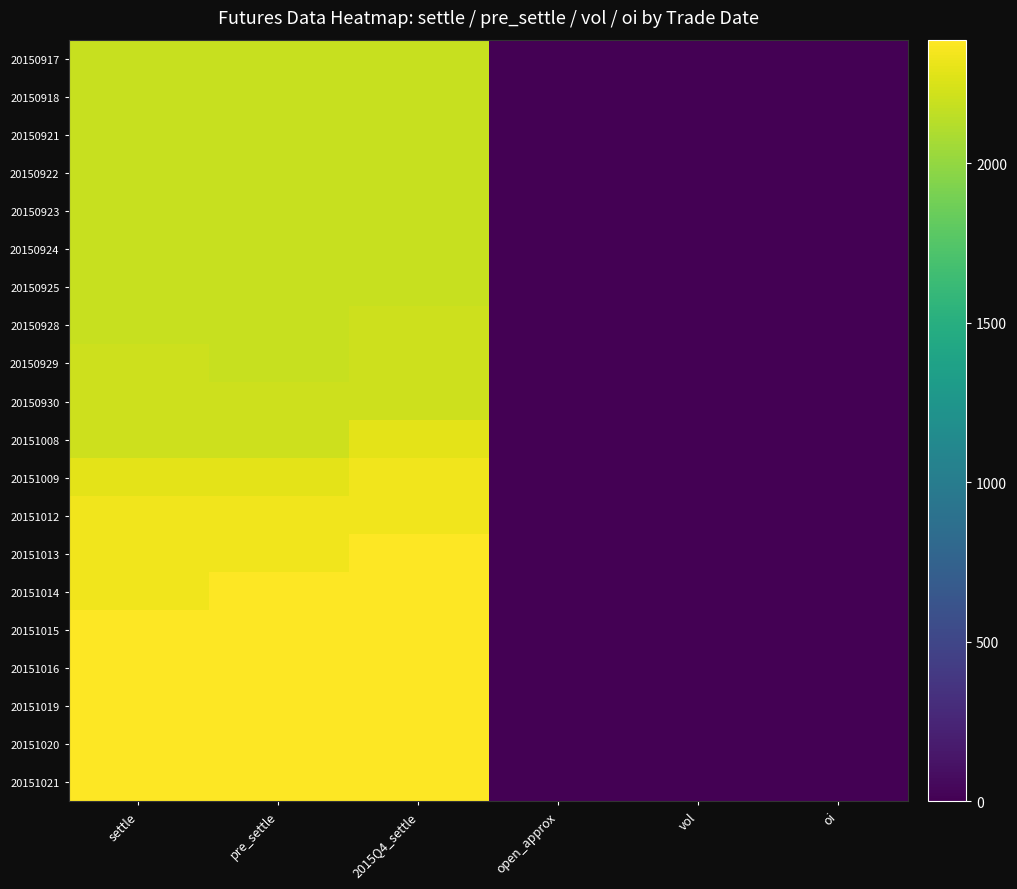

How many categories are shown in the chart?

6